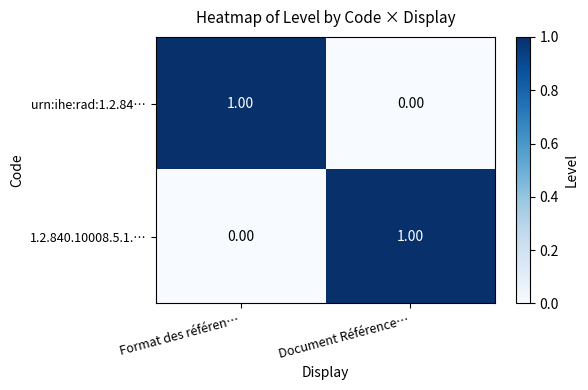

At which label does 1.2.840.10008.5.1.… reach its peak?

Document Référence…